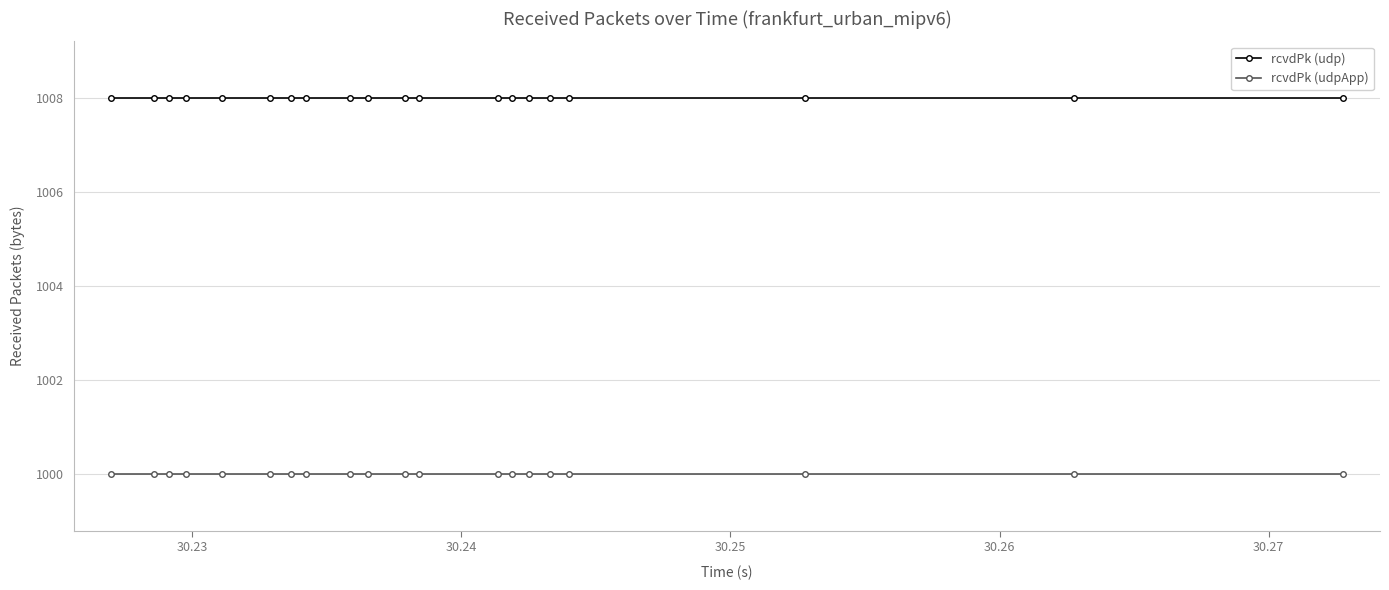

What is the minimum value shown in the chart?

1000